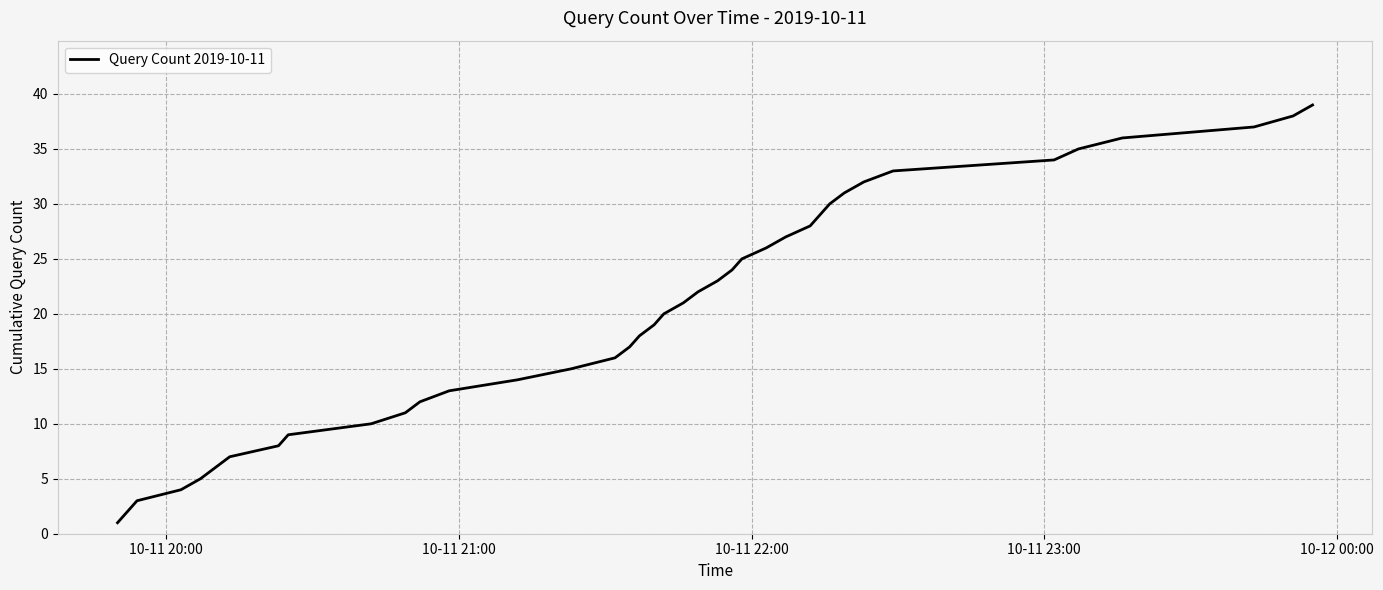

Count the number of data series in this chart.

1